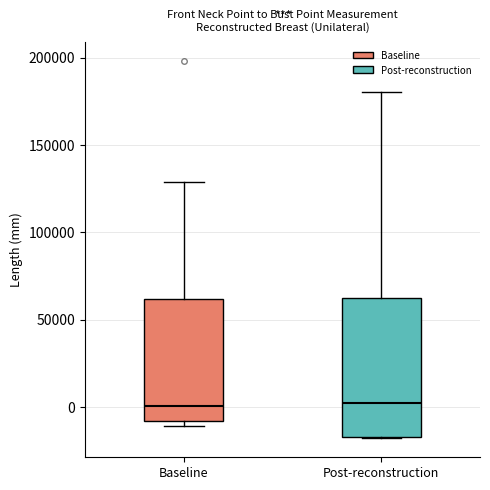

Reading left to right, transcribe this box plot: for each box, give where its median line is, the range the box spans, and where its two whiskers end, as read against the y-axis. The values are not printed on the chart, so give them approximately, as read against the axis.

Baseline: median 0, box -10000 to 60000, whiskers -10000 (just below the box's lower edge) to 130000
Post-reconstruction: median 5000, box -15000 to 60000, whiskers -20000 to 180000